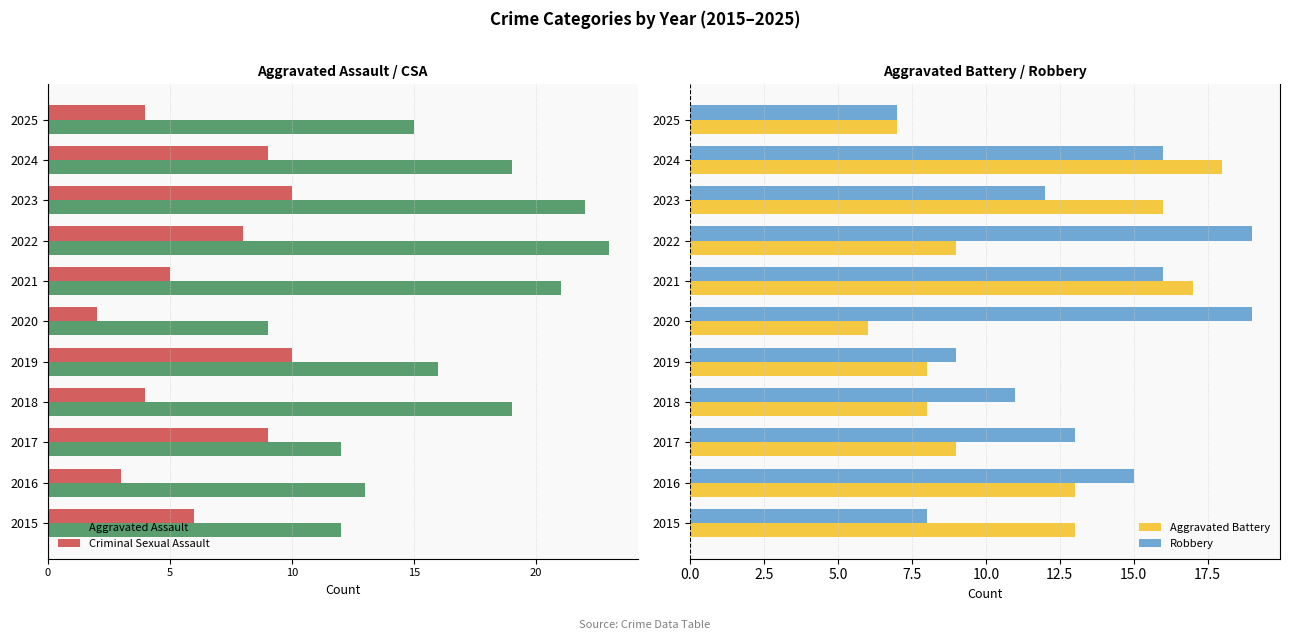

Which category has the highest value in the Aggravated Battery series?

2024